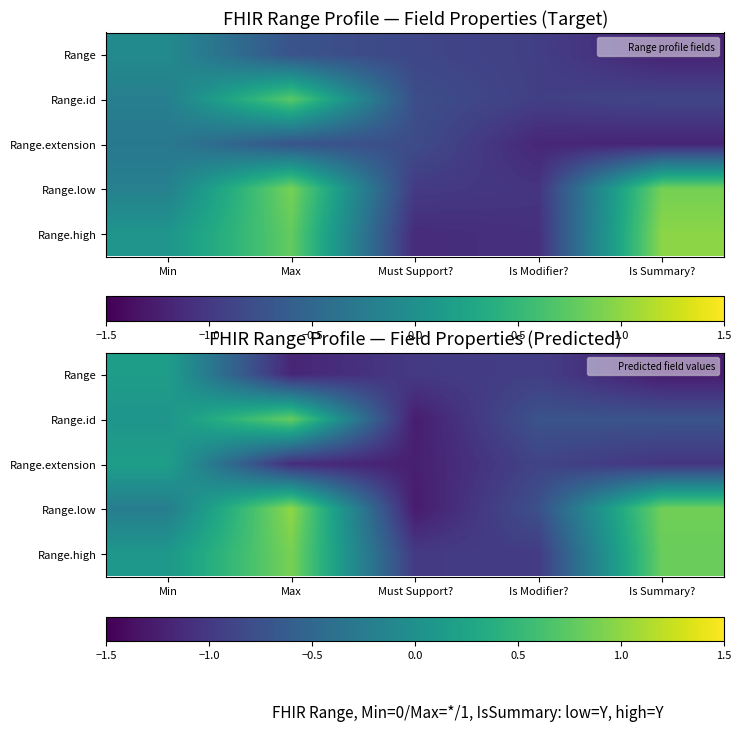

What is the maximum value shown in the chart?

1.0